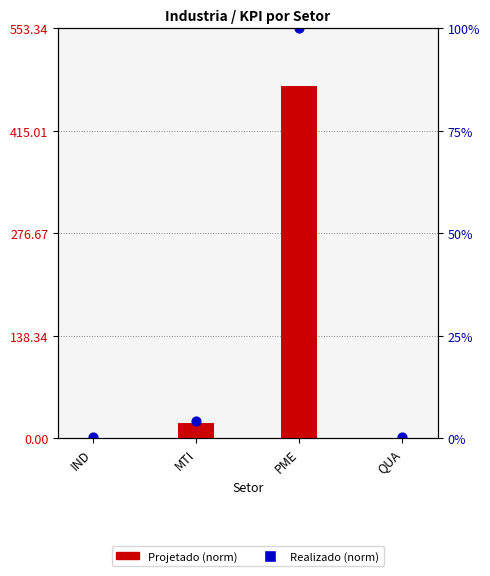

Which series has the largest Y range (max minus min)?

Realizado (norm)